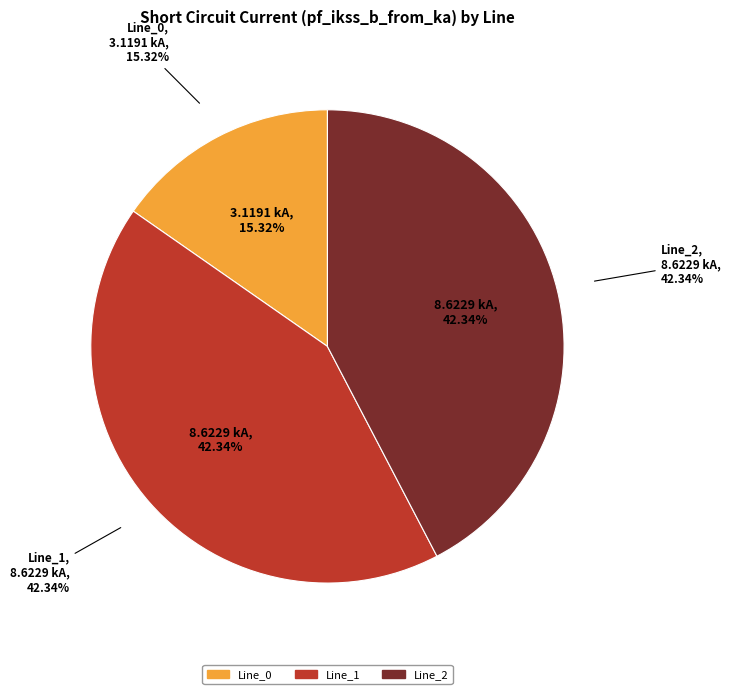

Does Line_2 represent more than half of the total?

No